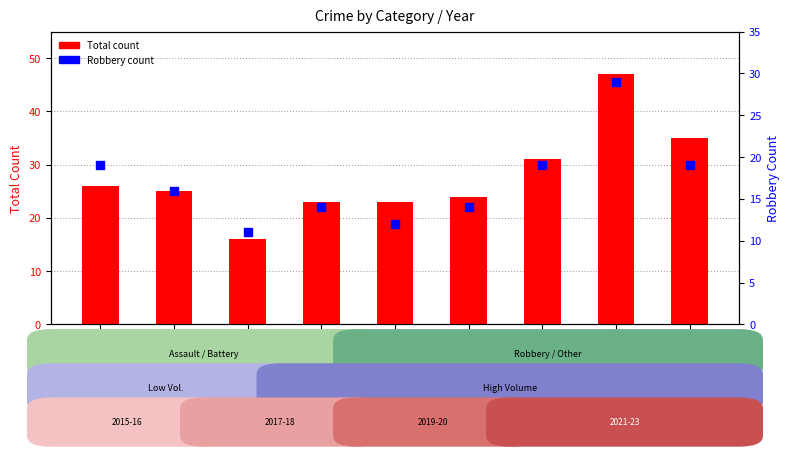

At which category is the sum across all series the highest?

2022